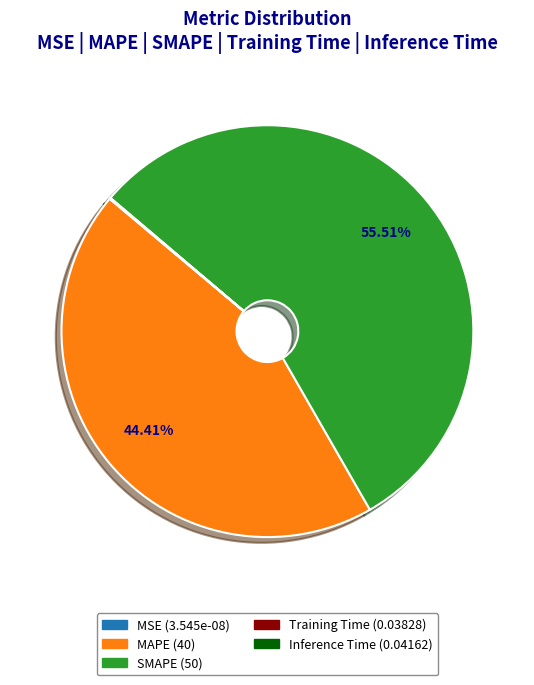

Does SMAPE account for over 50% of the chart?

Yes